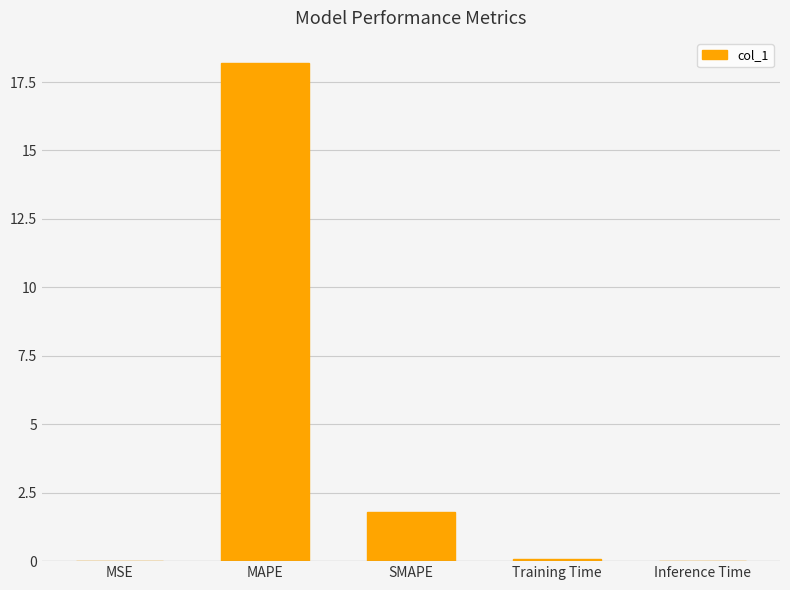

Which category has the highest value across all series?

MAPE